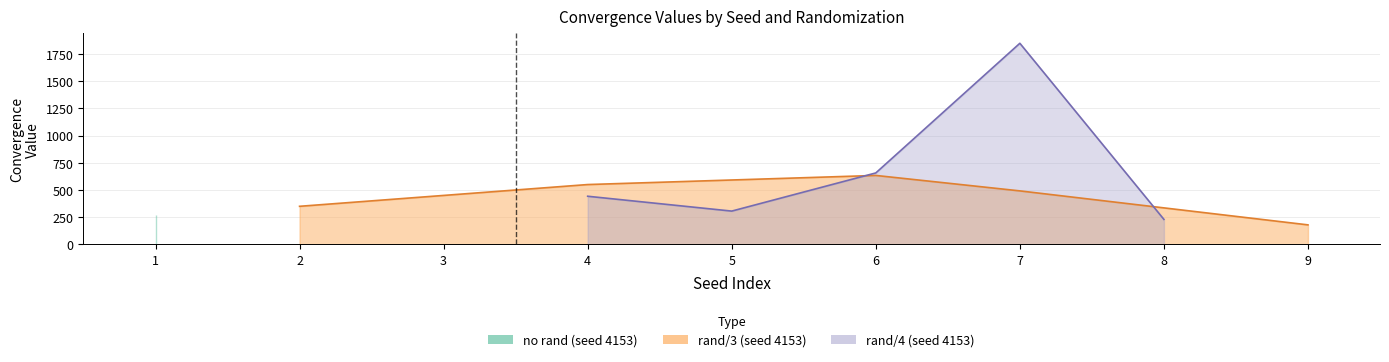

How many lines are shown in the chart?

2